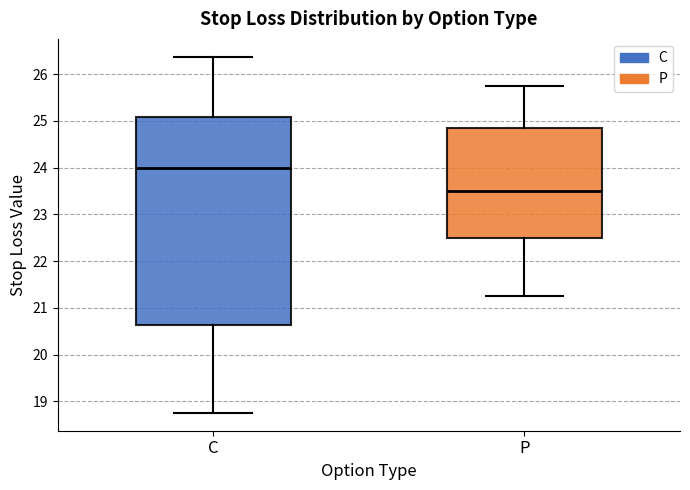

Which box's median line is the highest?

C